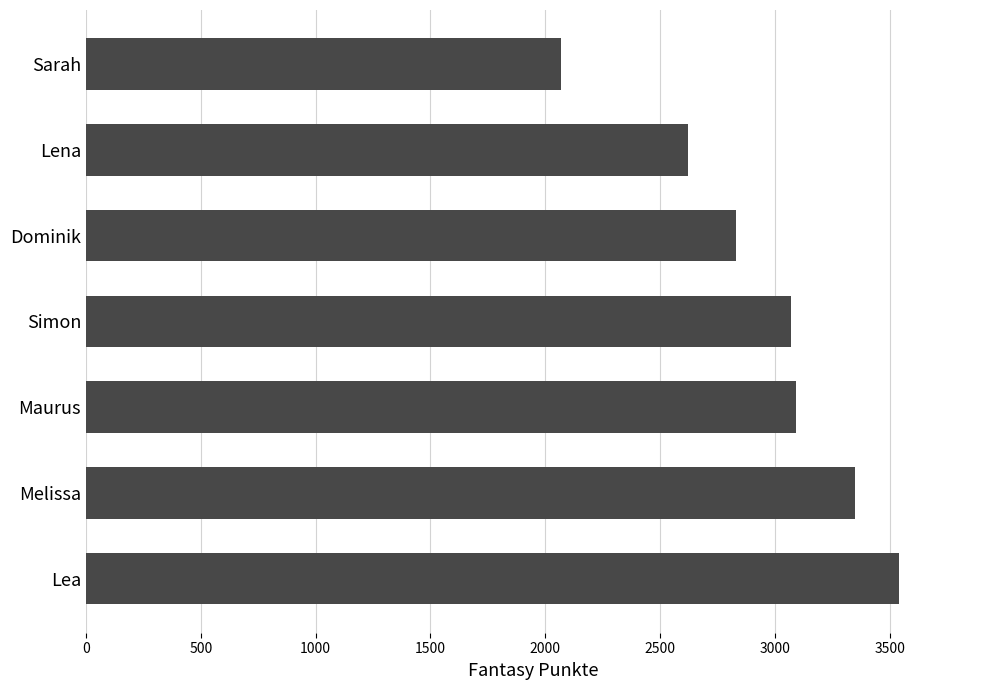

Reading bottom to top, what are all the values shown in this chart?

Lea=3538	Melissa=3349	Maurus=3092	Simon=3069	Dominik=2830	Lena=2623	Sarah=2067